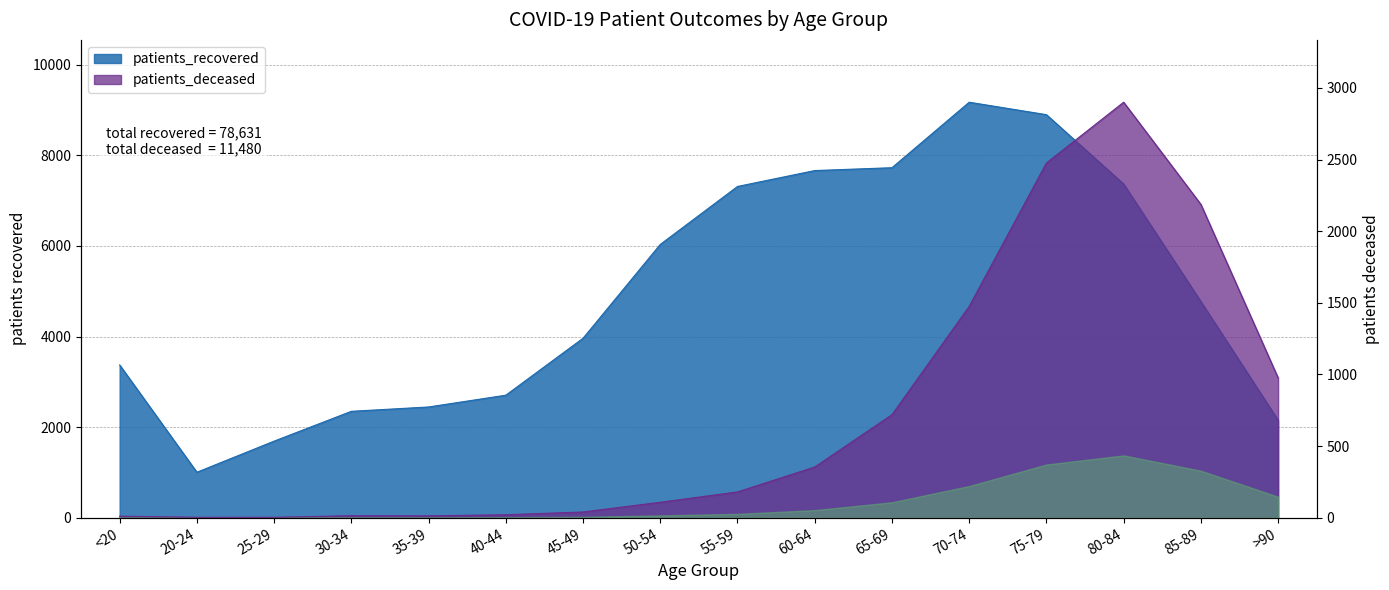

What is the value of the patients_deceased point at the 14th from the left?

2900